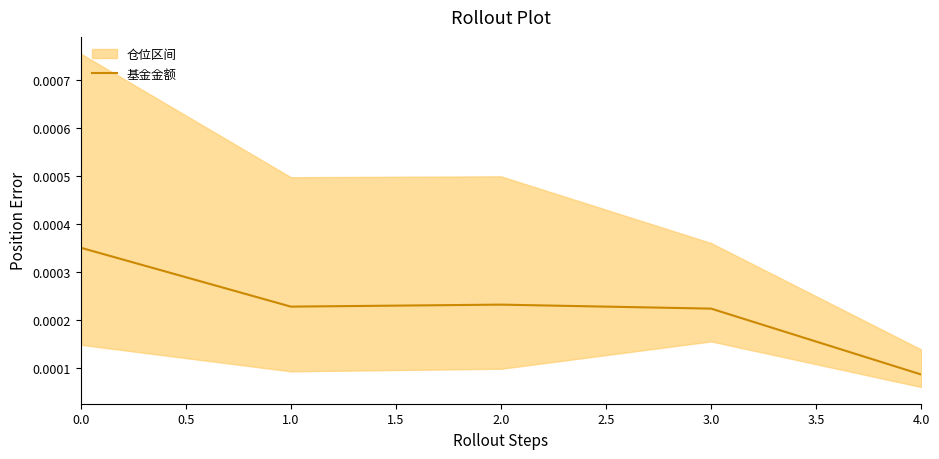

How many interior local valleys (lower than both neighbors) does the data have?

1